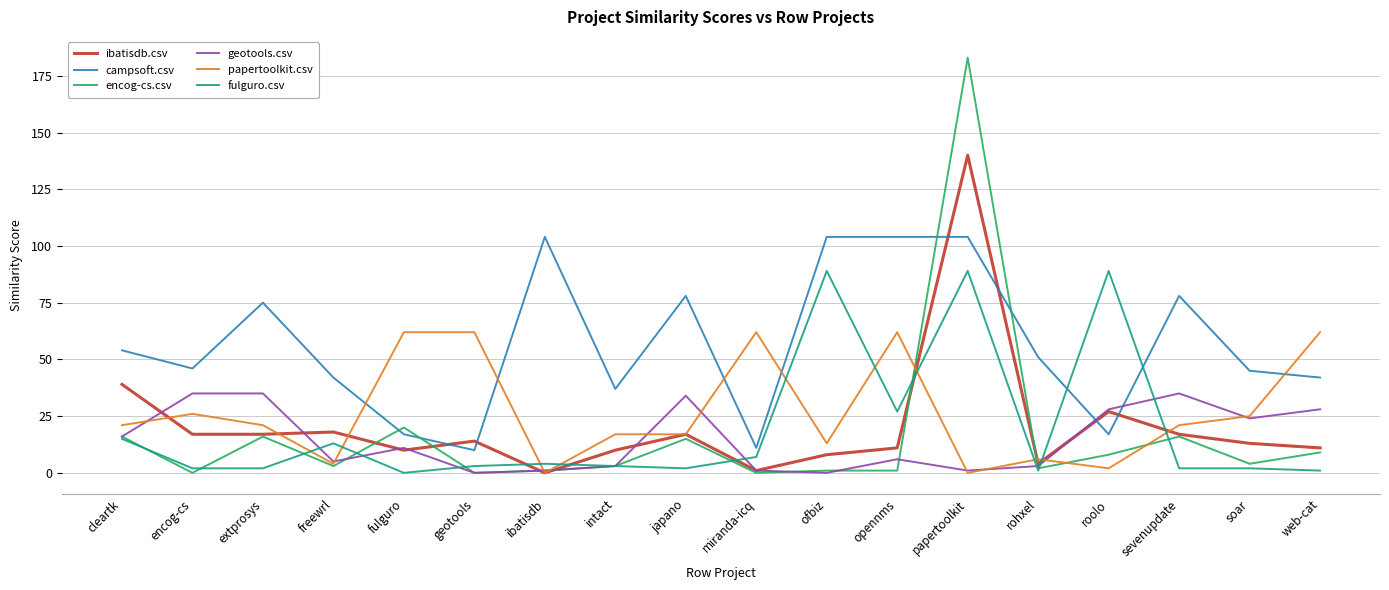

Count the number of data series in this chart.

6